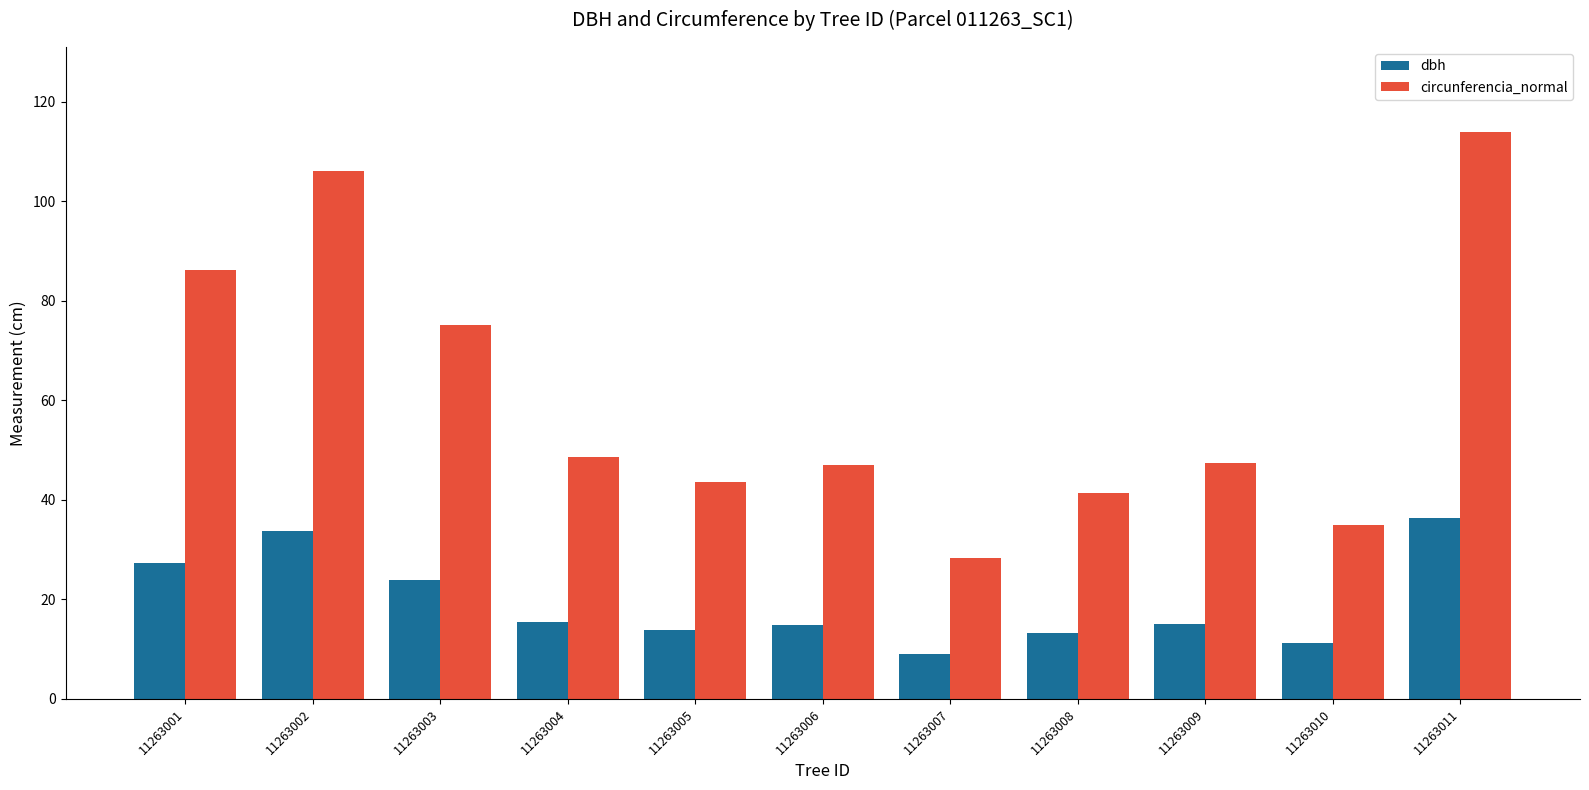

At which category is the sum across all series the highest?

11263011